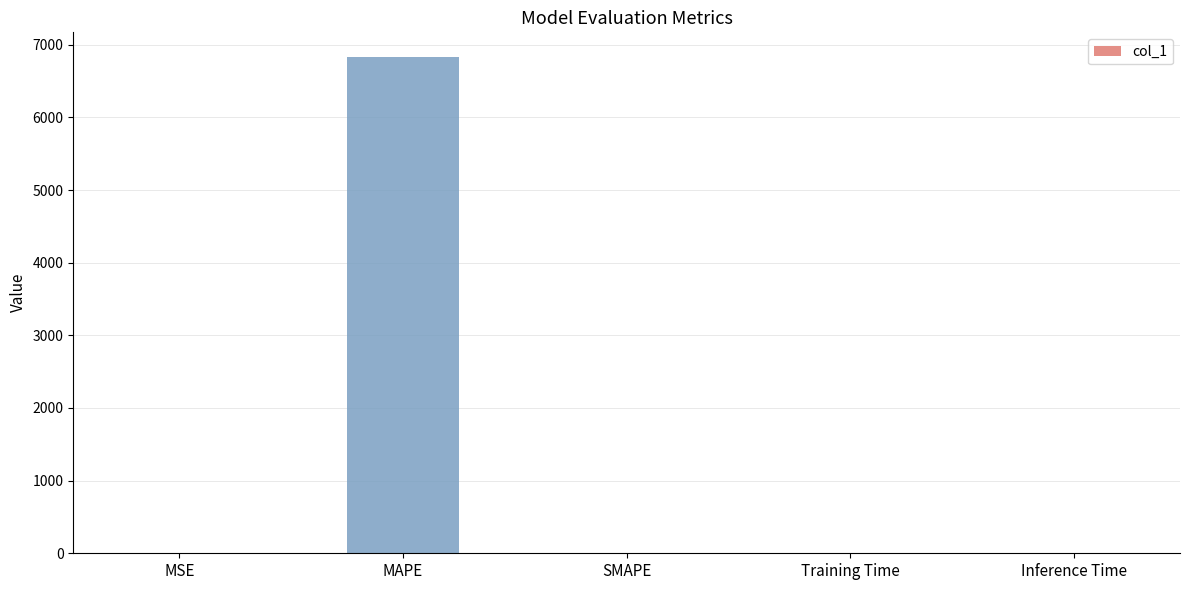

What is the change in value from MAPE to Training Time?

-6827.9